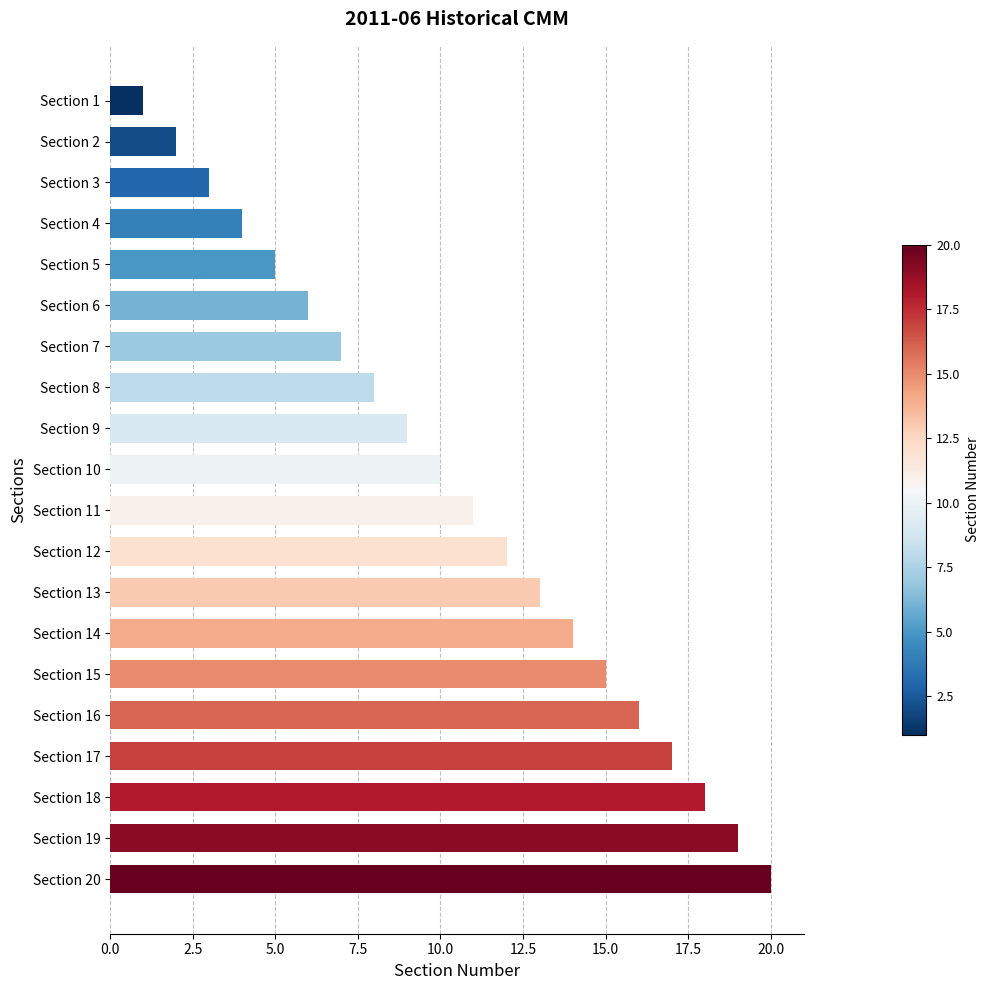

What is the sum of all values?

210